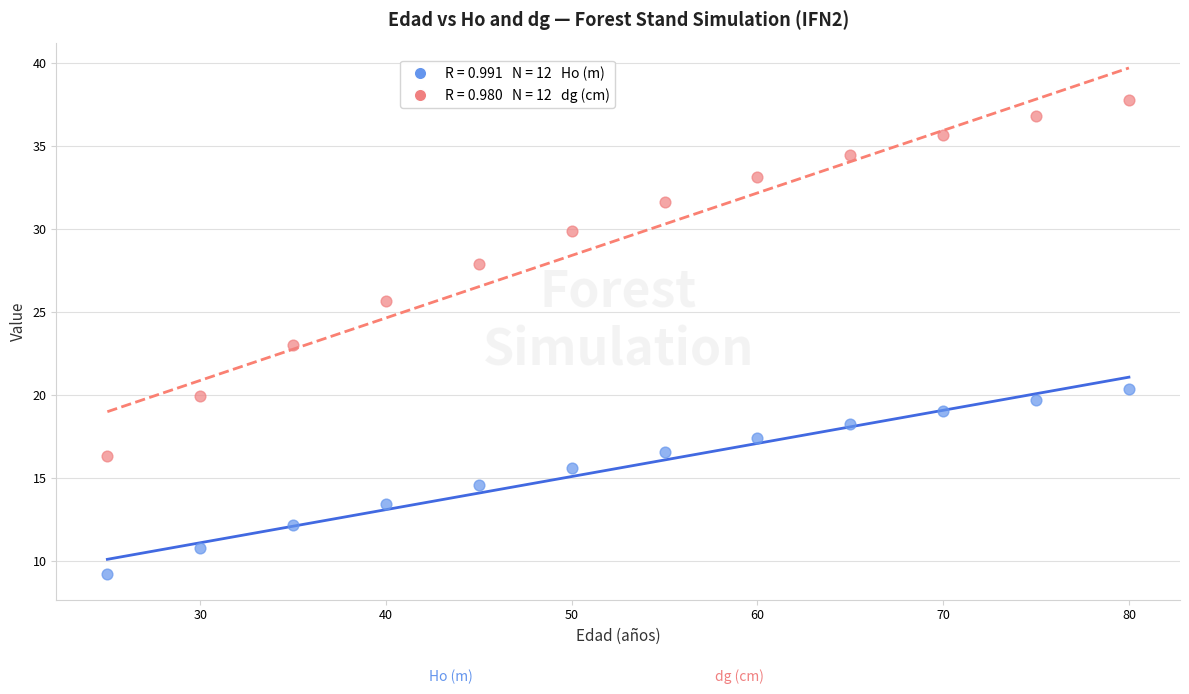

Across all data points, what is the range of X values (max minus min)?

55.0